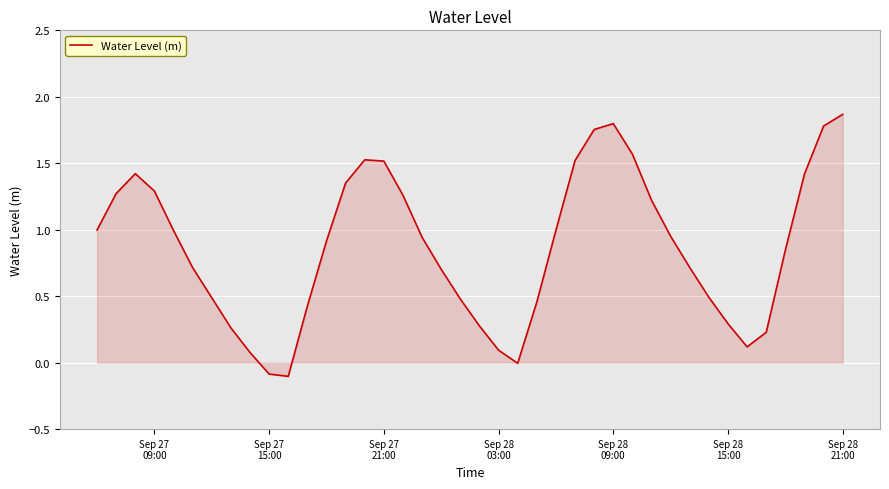

What is the difference between the maximum and minimum values?

2.0